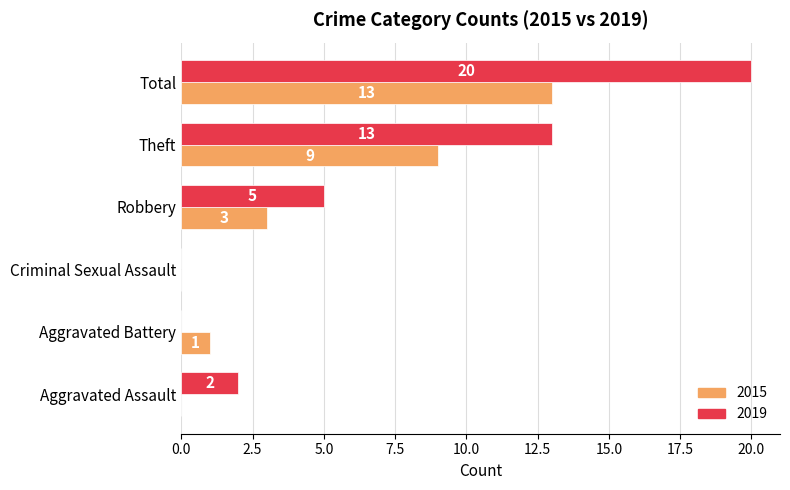

What is the maximum value shown in the chart?

20